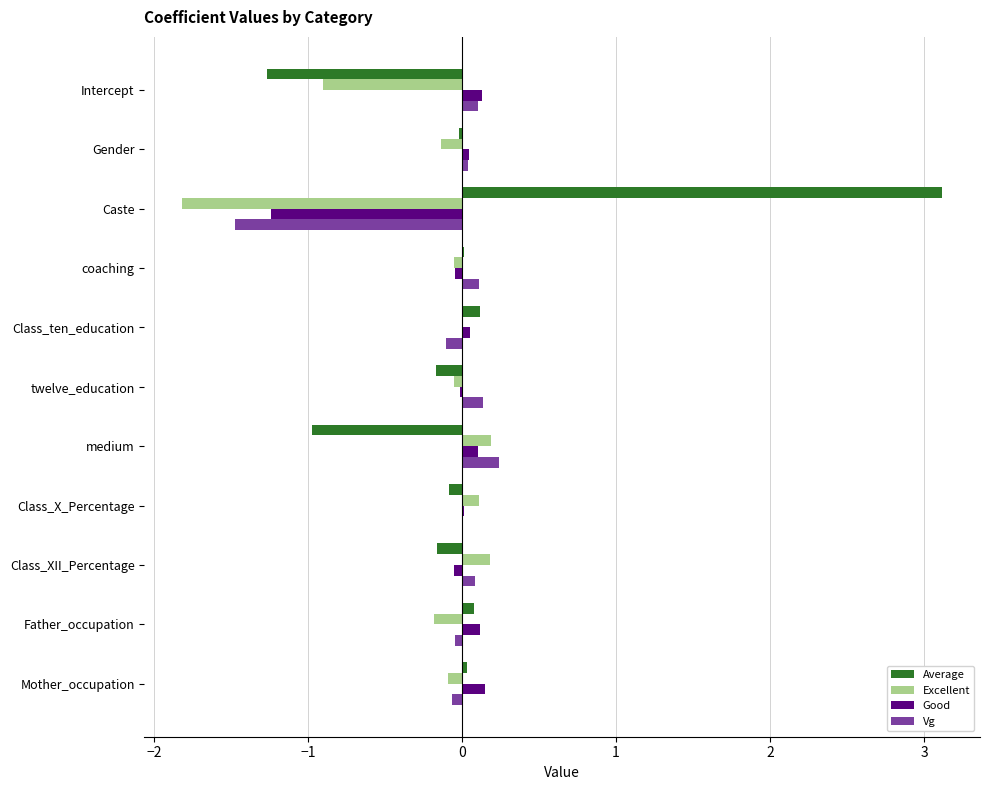

At which category does the chart reach its peak across all series?

Caste